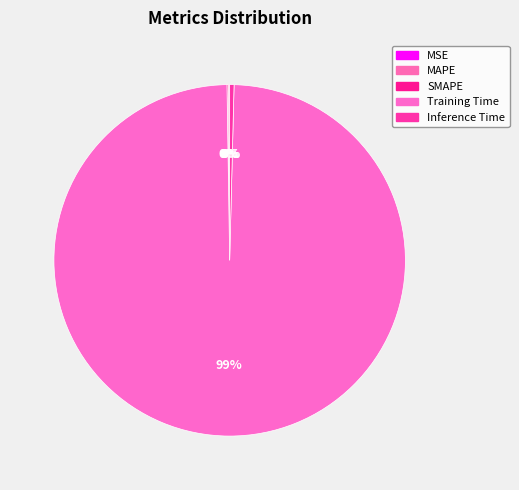

How many segments does this pie chart have?

5